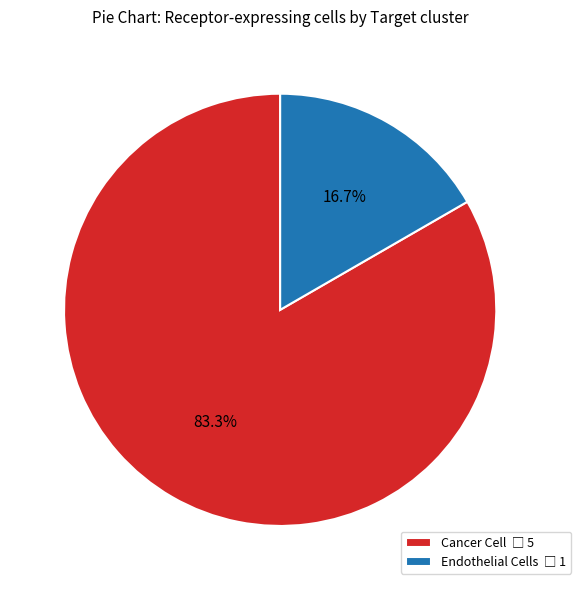

Combined, what portion of the pie is Endothelial Cells and Cancer Cell?

100.0%